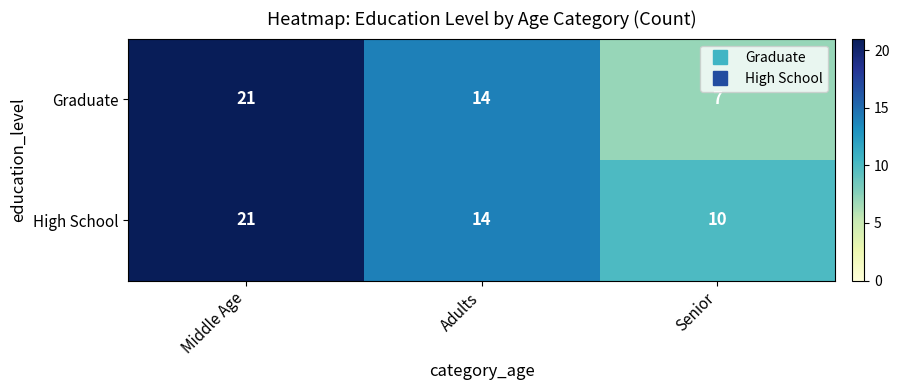

How many data points does each series have?

3